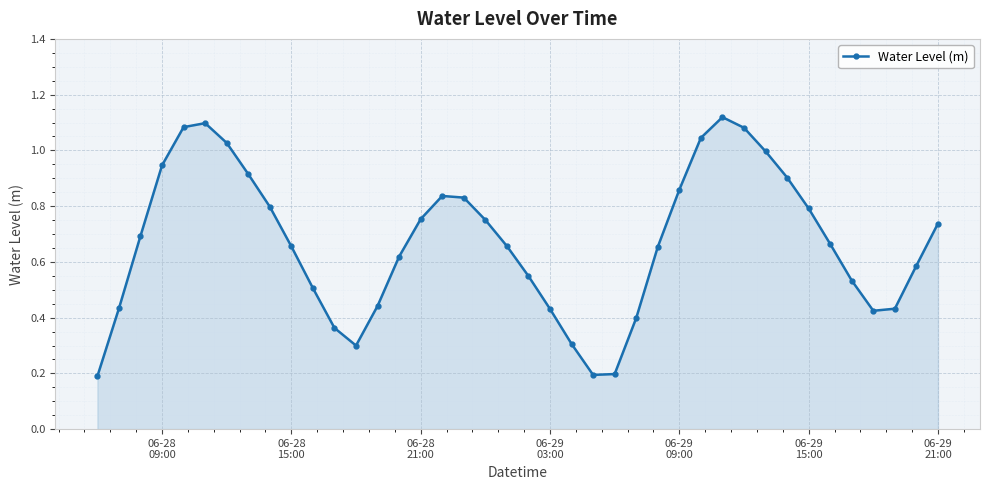

True or false: the data has more than 2 interior local peaks.

True